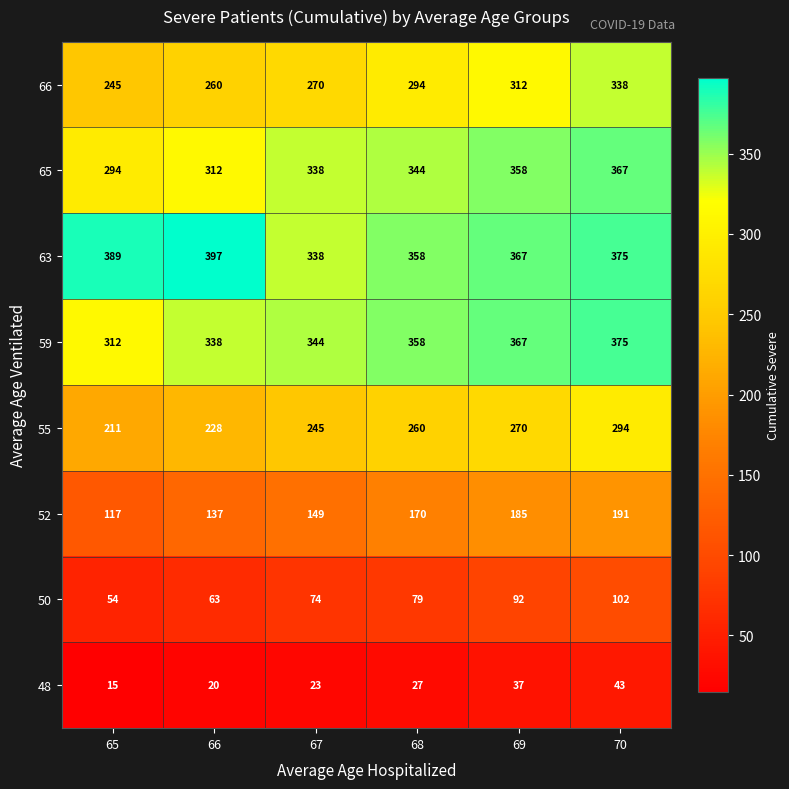

At which label does 63 reach its minimum?

67